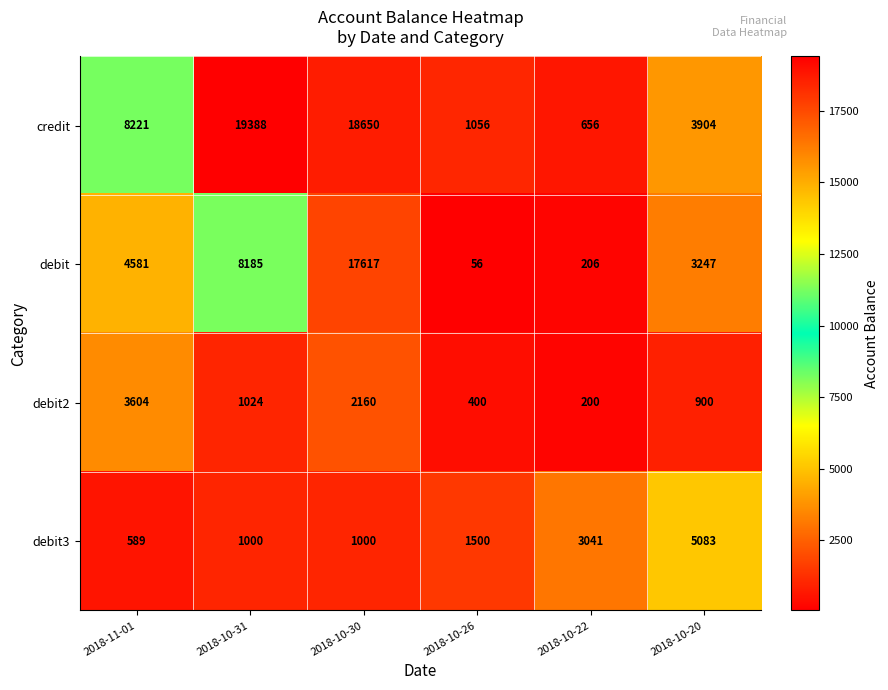

The value of credit at 2018-10-31 is 19388. True or false?

True